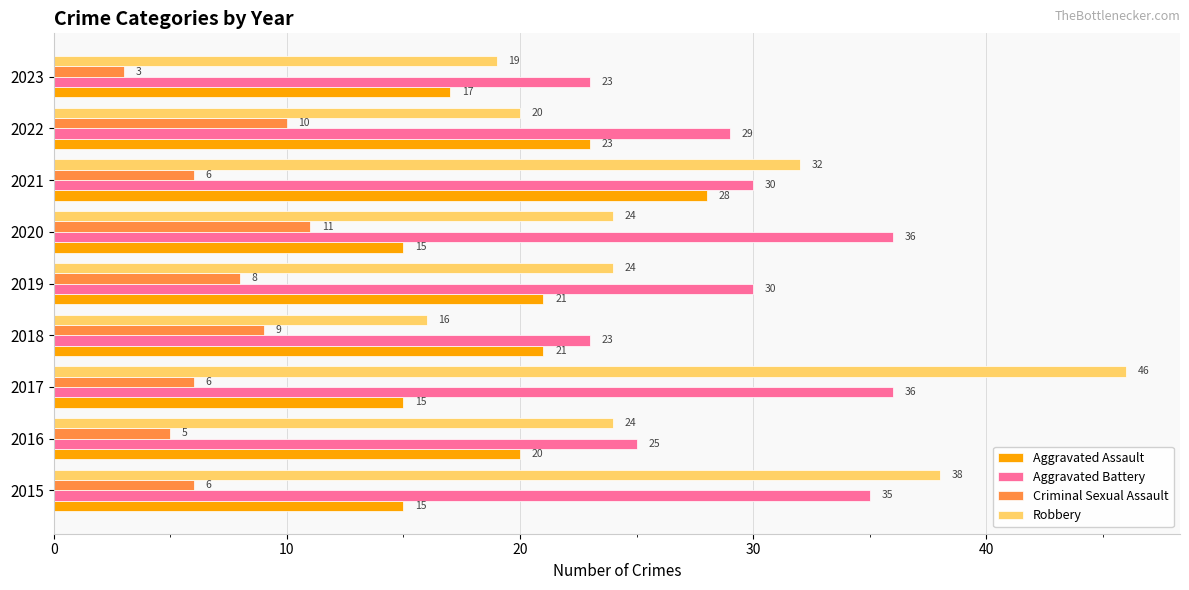

Rank the series by their maximum value, from highest to lowest.

Robbery, Aggravated Battery, Aggravated Assault, Criminal Sexual Assault